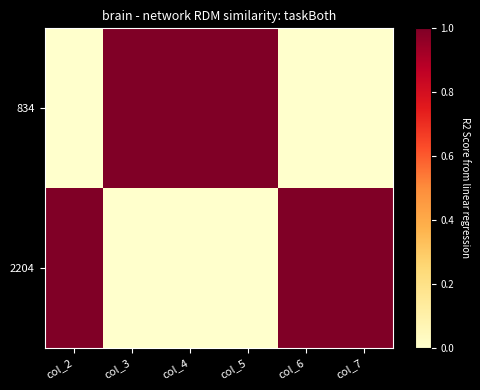

Count the number of categories in the chart.

6